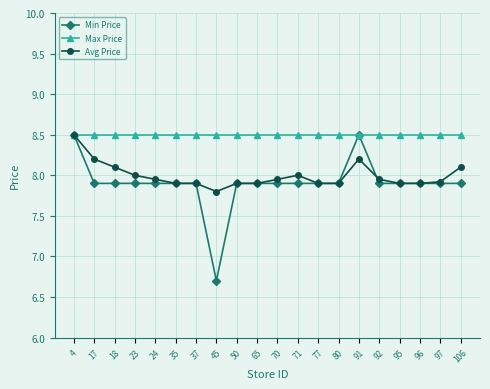

What is the approximate value of Max Price at 95?

8.5